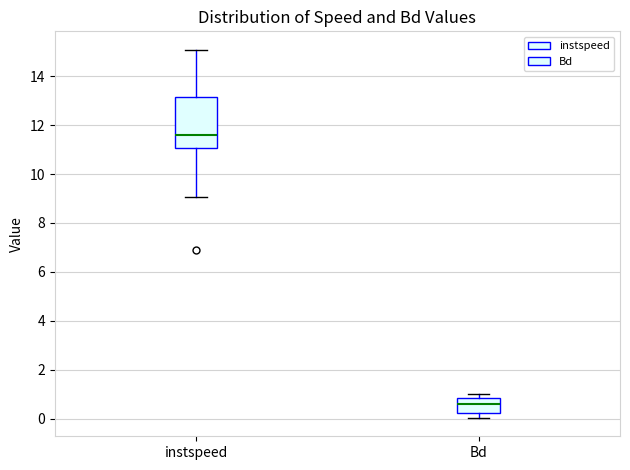

Which box is the tallest, from its lower edge to its upper edge?

instspeed